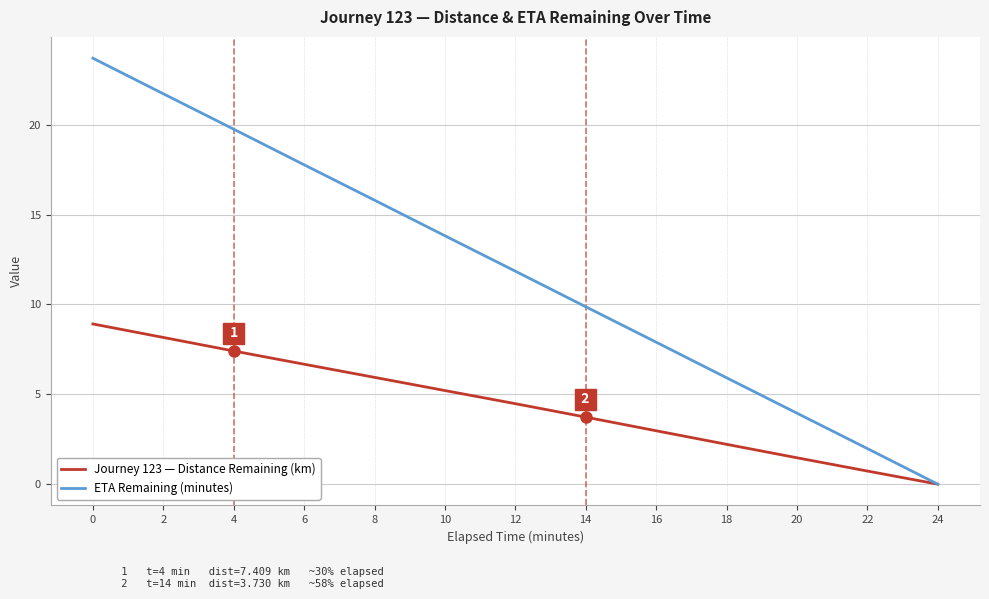

What is the average value of the Journey 123 — Distance Remaining (km) series?

4.5